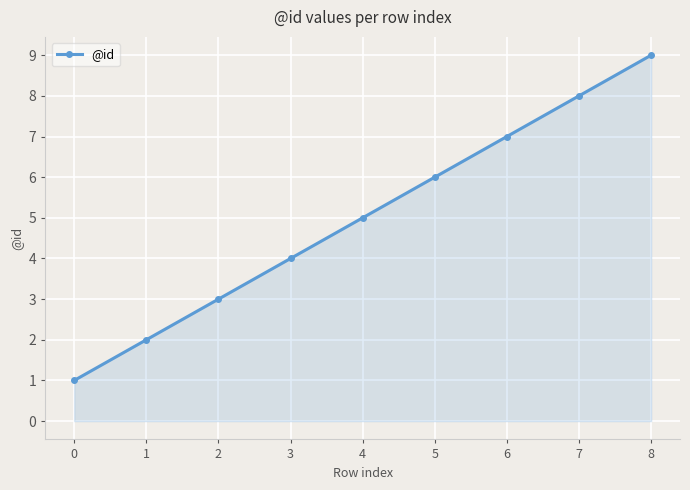

List the labels in order of value, smallest first.

0, 1, 2, 3, 4, 5, 6, 7, 8